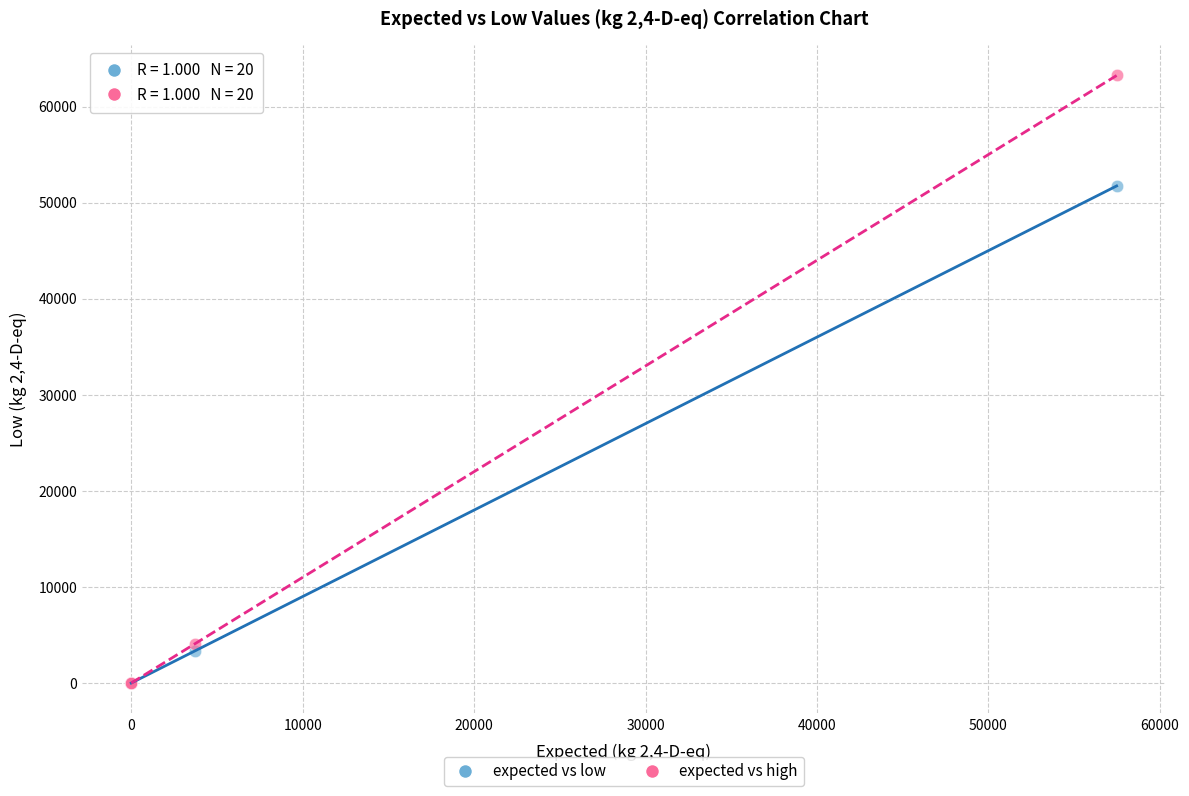

What are all the series names shown in the legend?

expected vs low, expected vs high